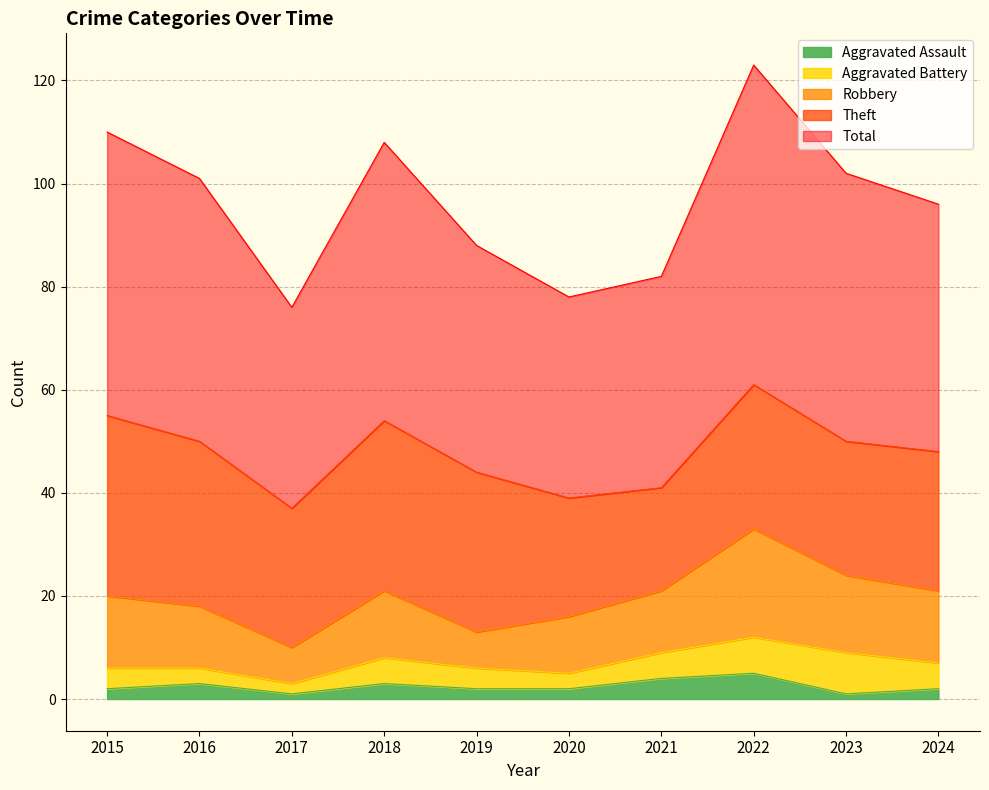

What are all the series names shown in the legend?

Aggravated Assault, Aggravated Battery, Robbery, Theft, Total